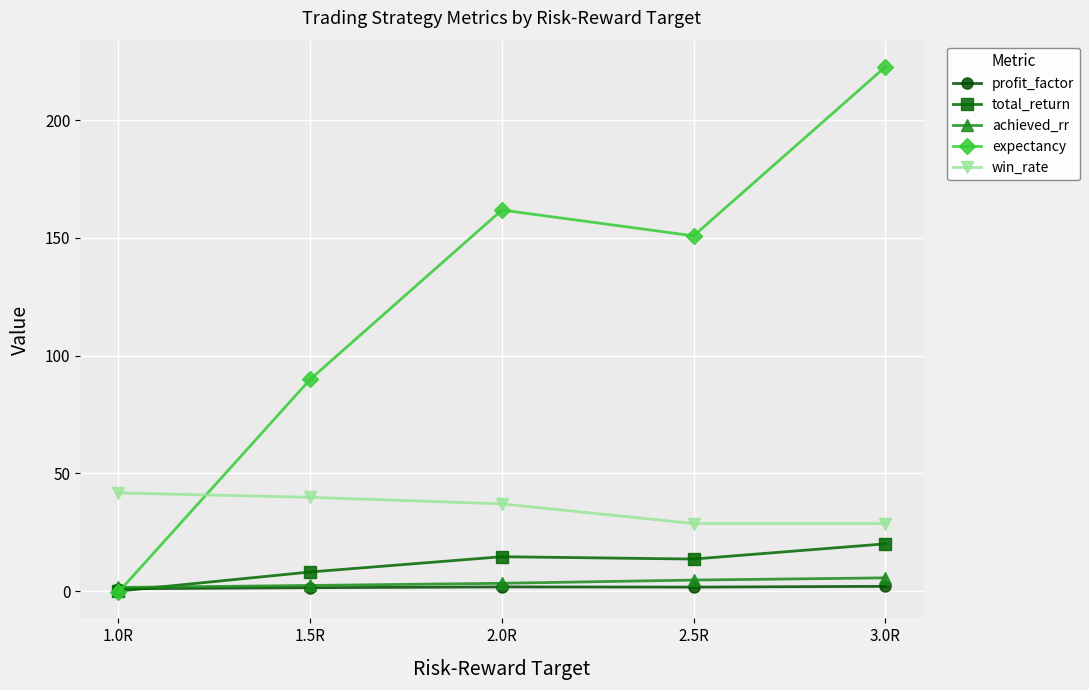

At which category is the sum across all series the highest?

3.0R